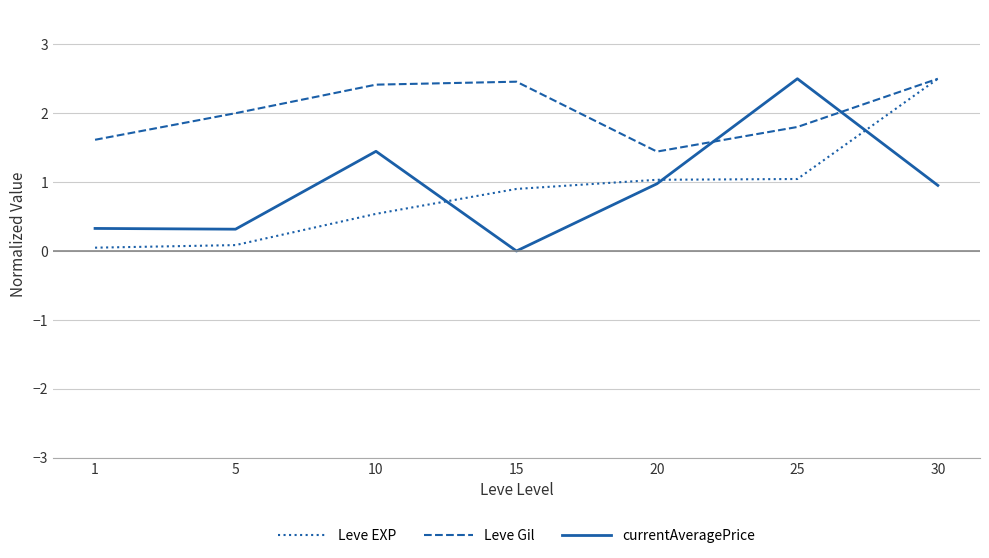

What are all the series names shown in the legend?

Leve EXP, Leve Gil, currentAveragePrice